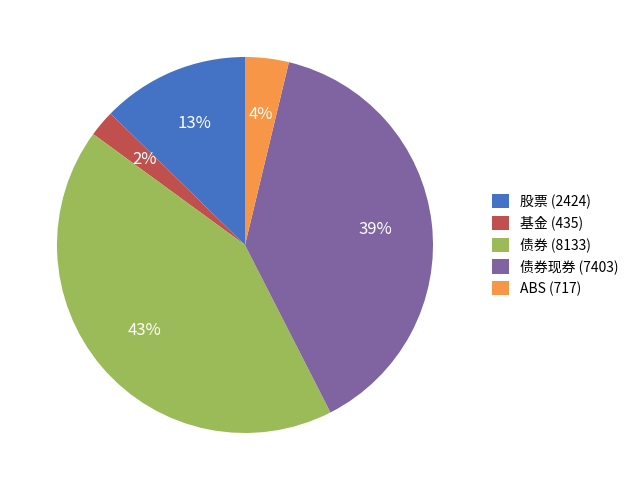

What percentage is the 债券 (8133) slice, to the nearest percent?

43%